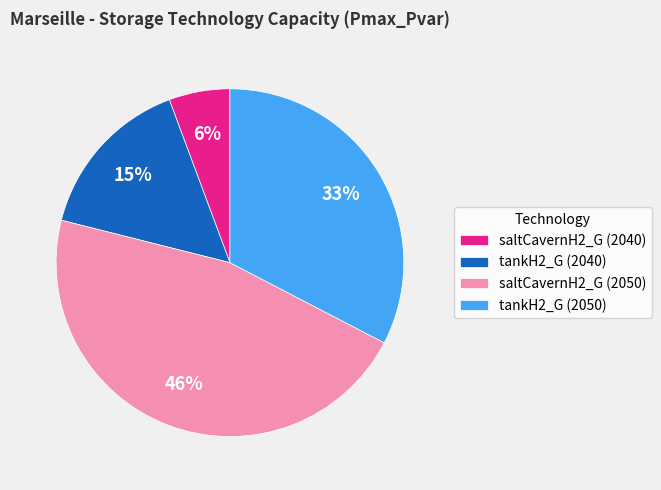

True or false: saltCavernH2_G (2050) accounts for 32% of the total.

False